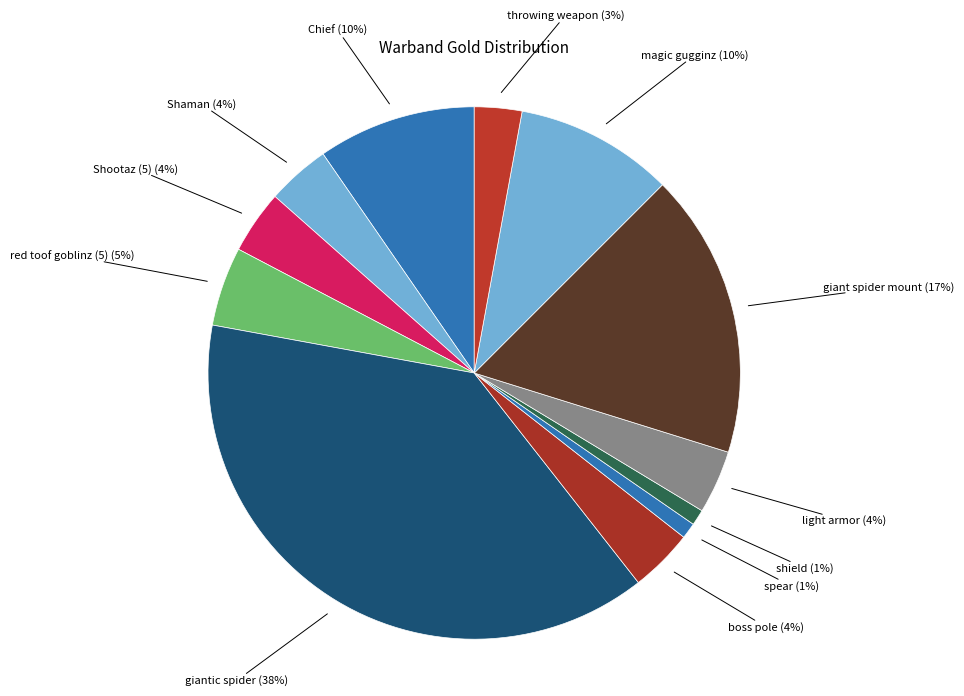

What is the largest slice in the pie chart?

giantic spider